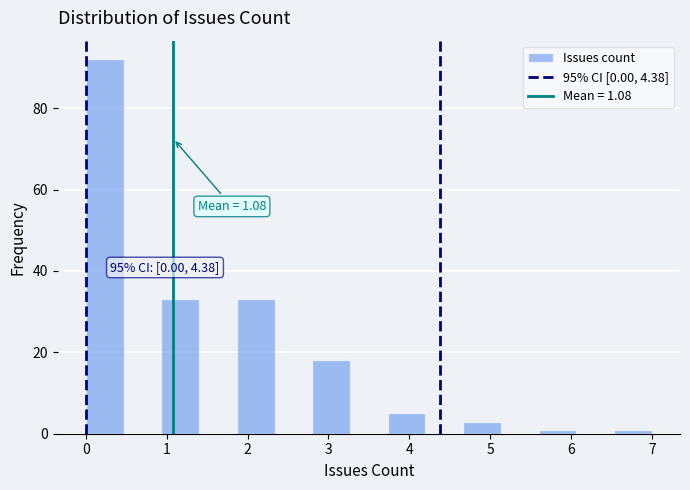

Over which range of the x-axis is the bar tallest?

0.0 to 0.5